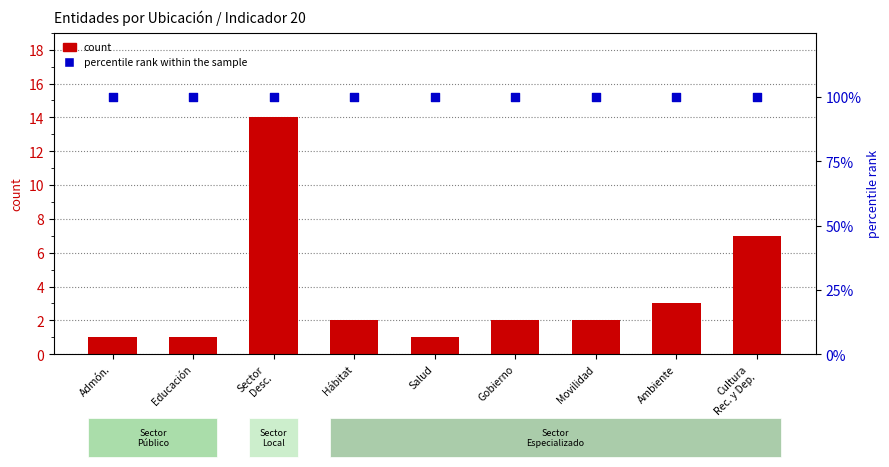

Which series has the widest spread of Y values?

count